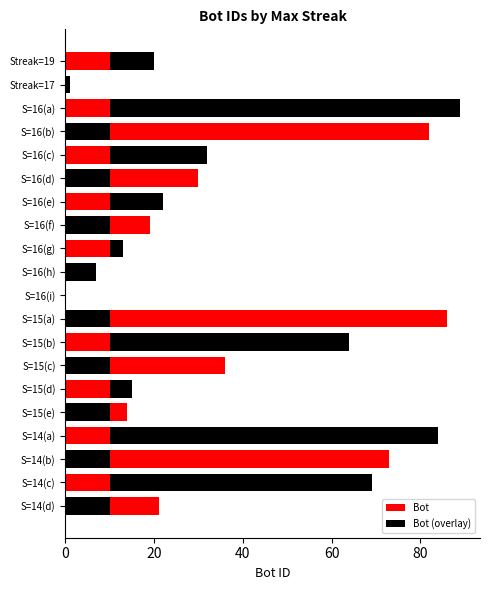

What is the sum of all Bot values?

777